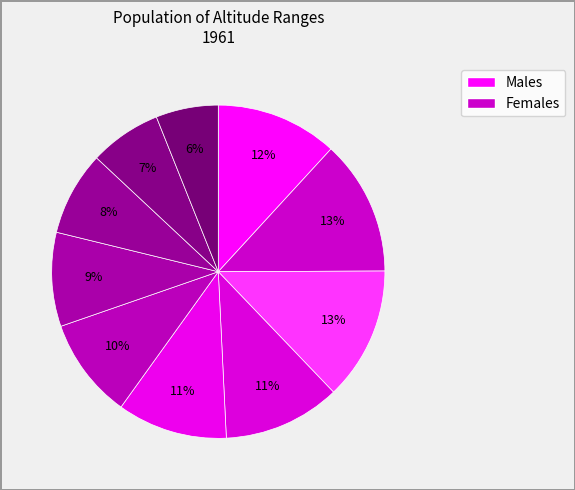

How many segments does this pie chart have?

10